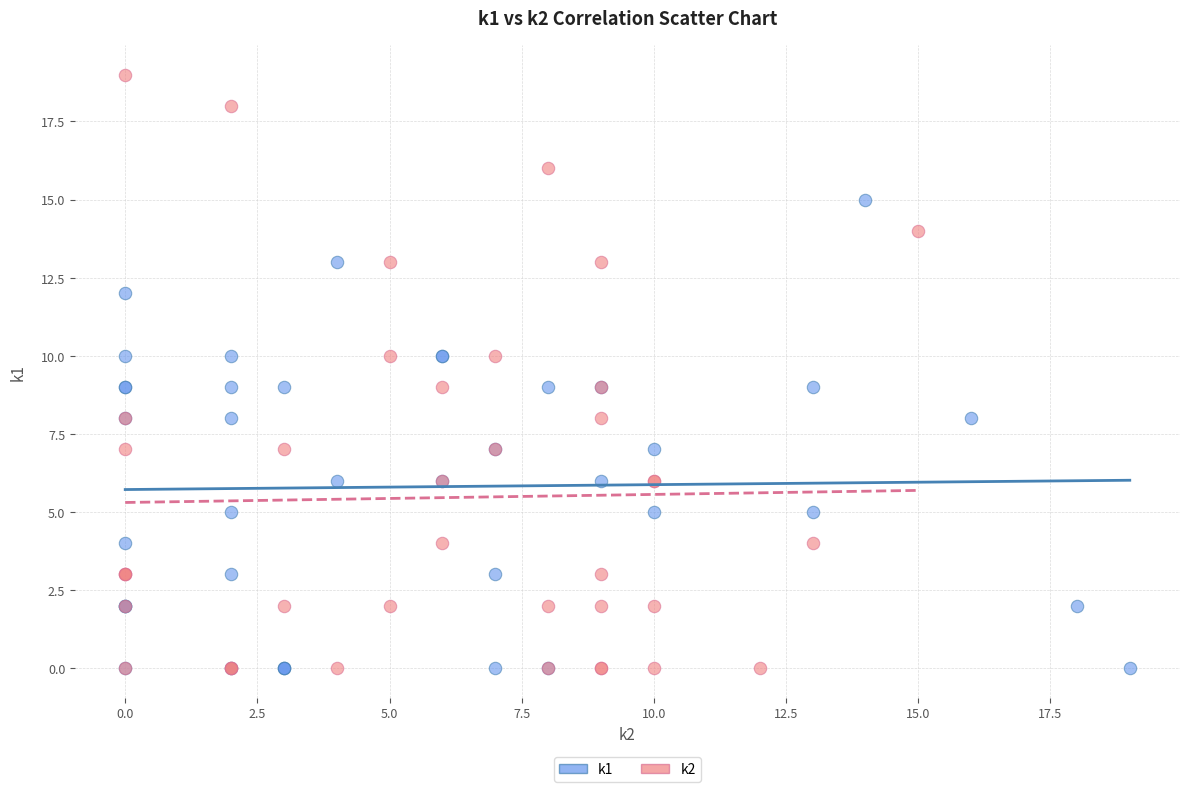

Which series contains the highest Y value?

k2